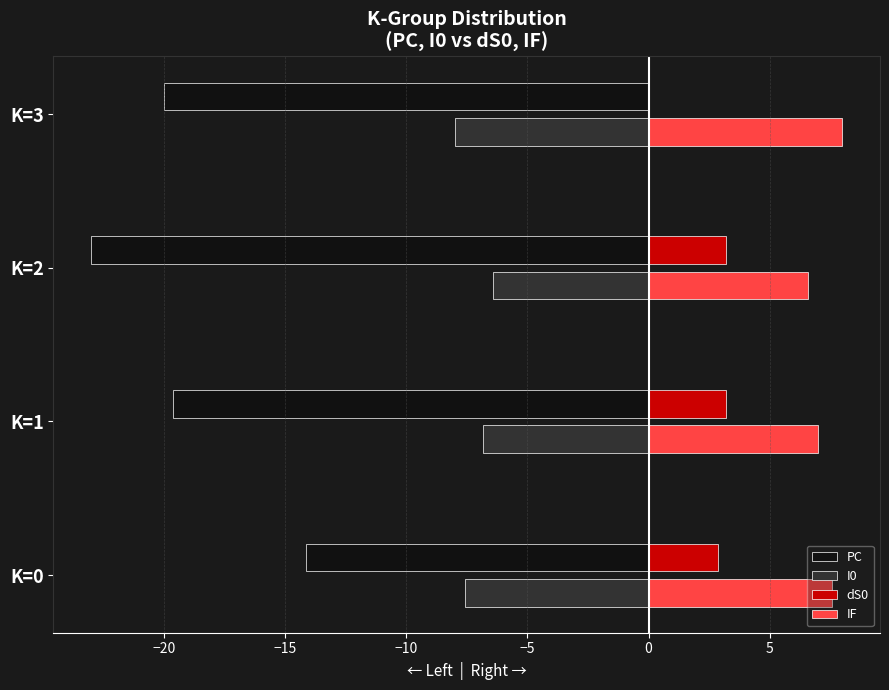

What are all the series names shown in the legend?

PC, I0, dS0, IF